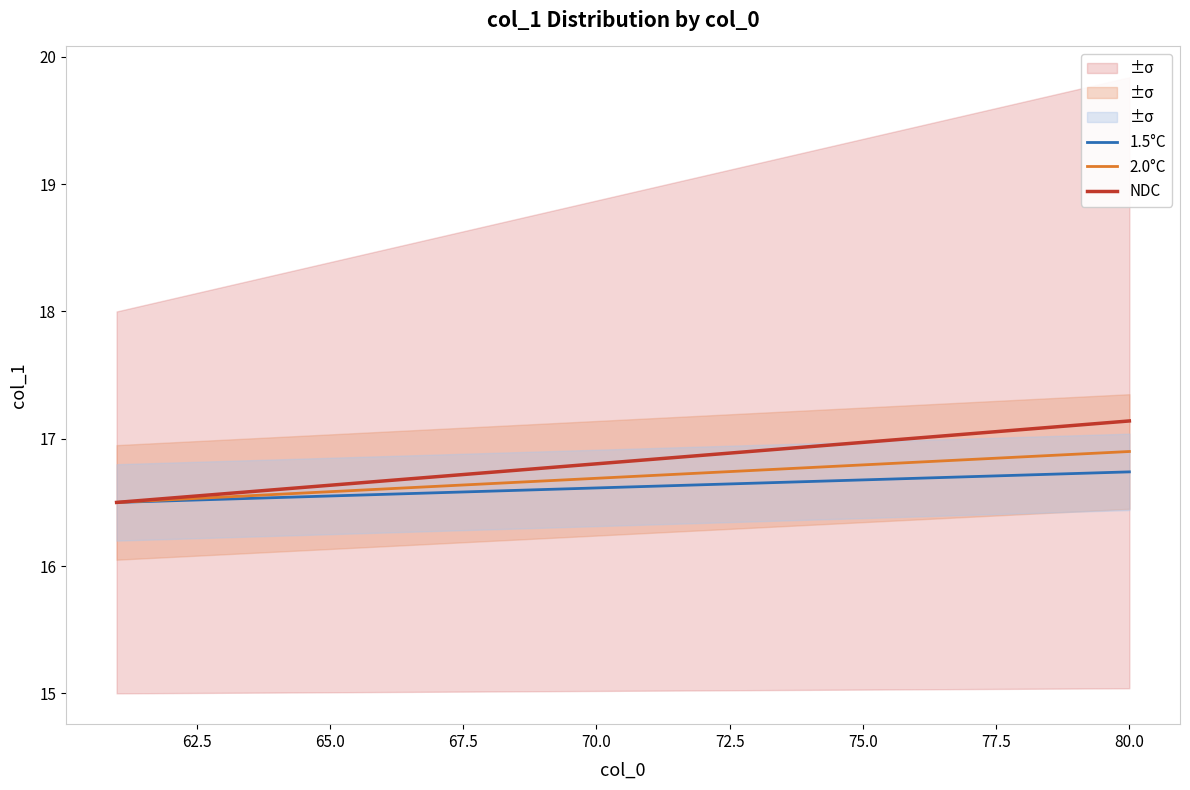

At how many categories does at least one series exceed 16?

20